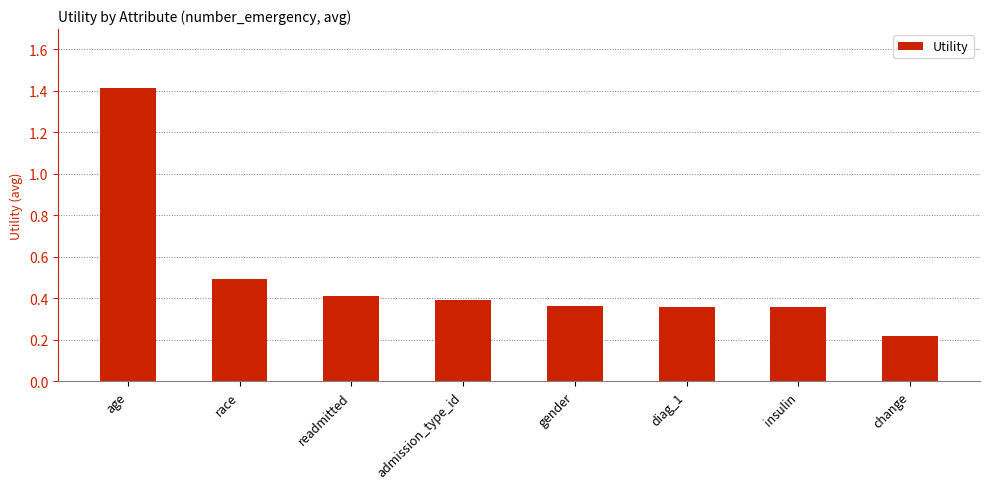

How many values are between 0 and 1?

7